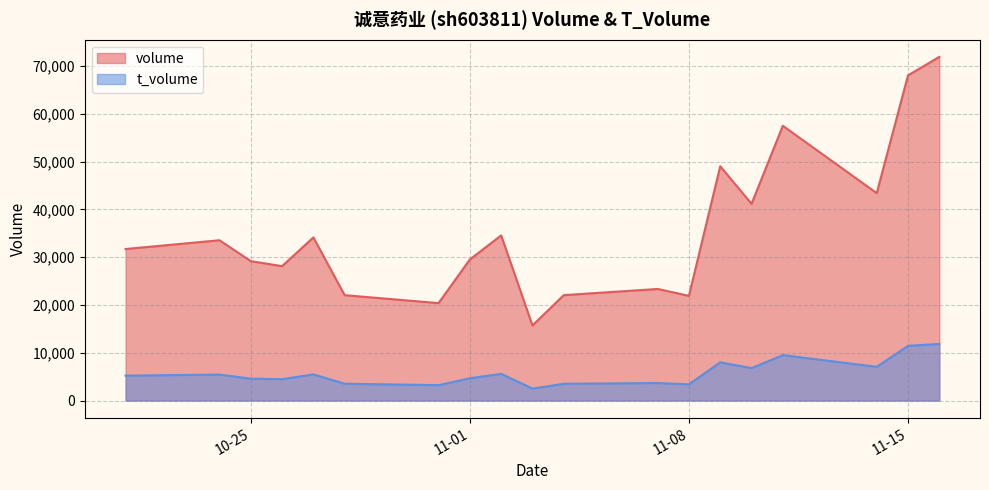

Which series has the largest total across all categories?

volume